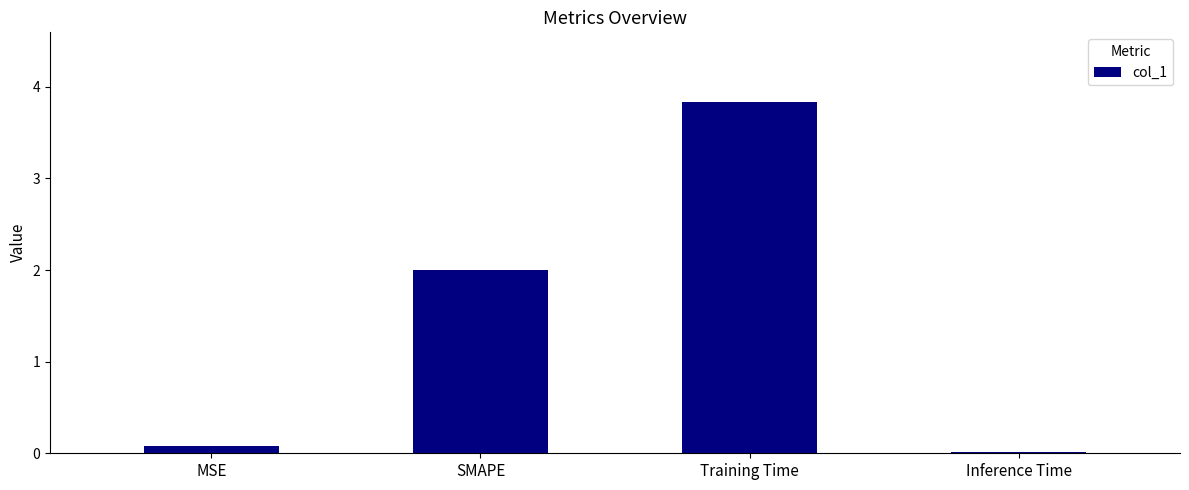

Is it true that the value at Training Time is 5.6?

False